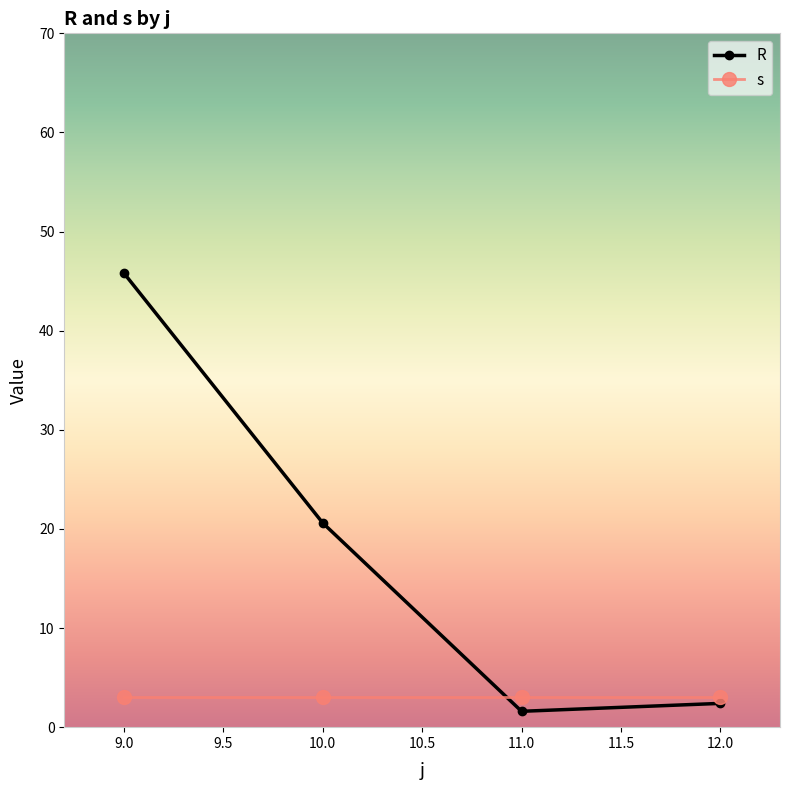

At how many categories does at least one series exceed 20?

2